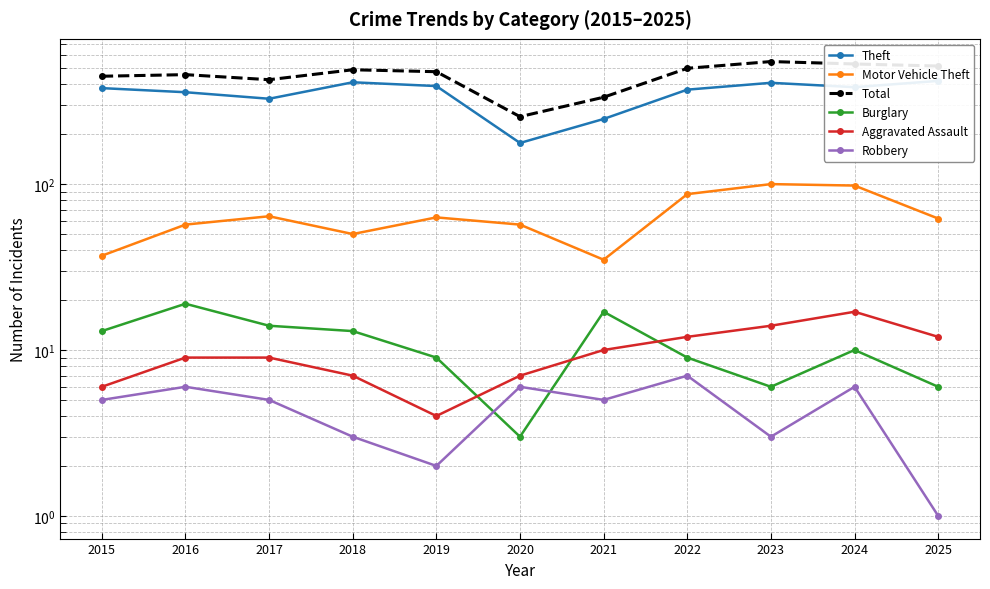

How many lines are shown in the chart?

6